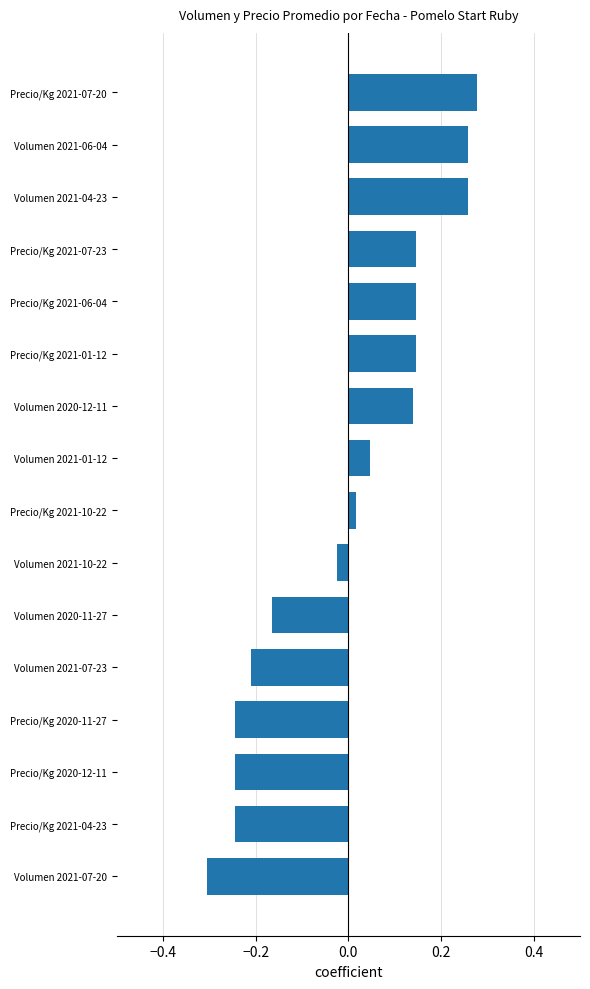

Which has a higher value, Volumen 2021-10-22 or Precio/Kg 2021-07-23?

Precio/Kg 2021-07-23